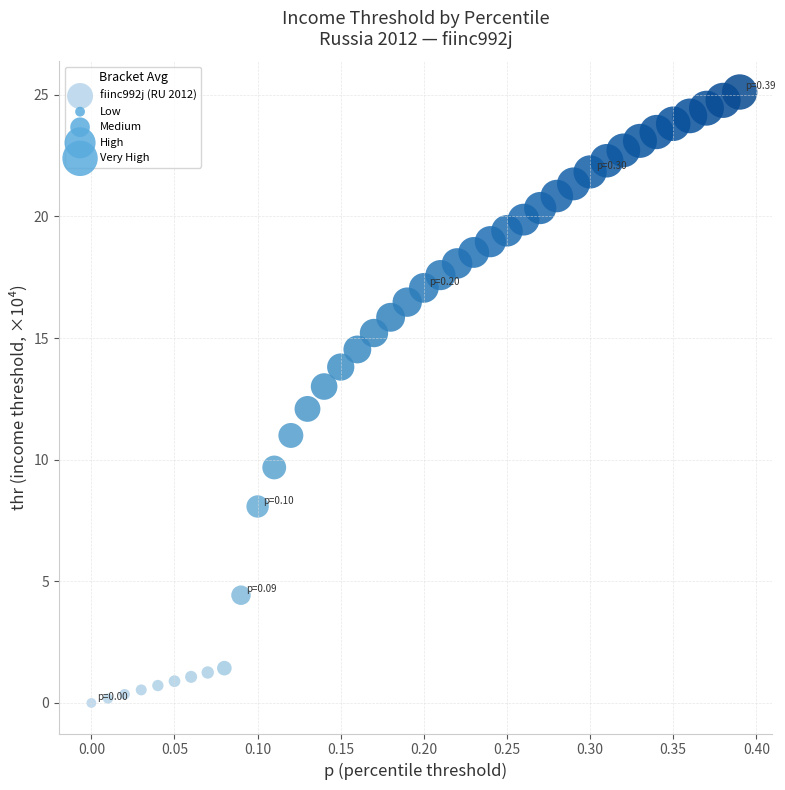

What is the range of X values (max minus min)?

0.4